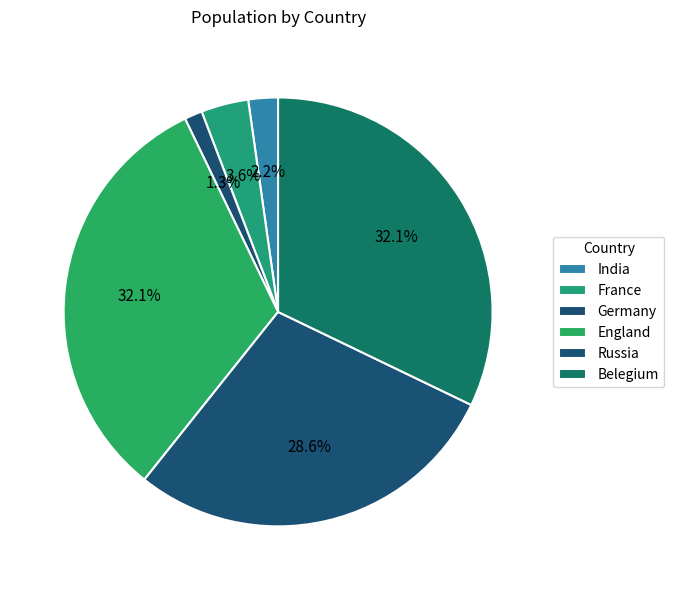

Approximately how many times larger is the value at India compared to Russia?

0.1